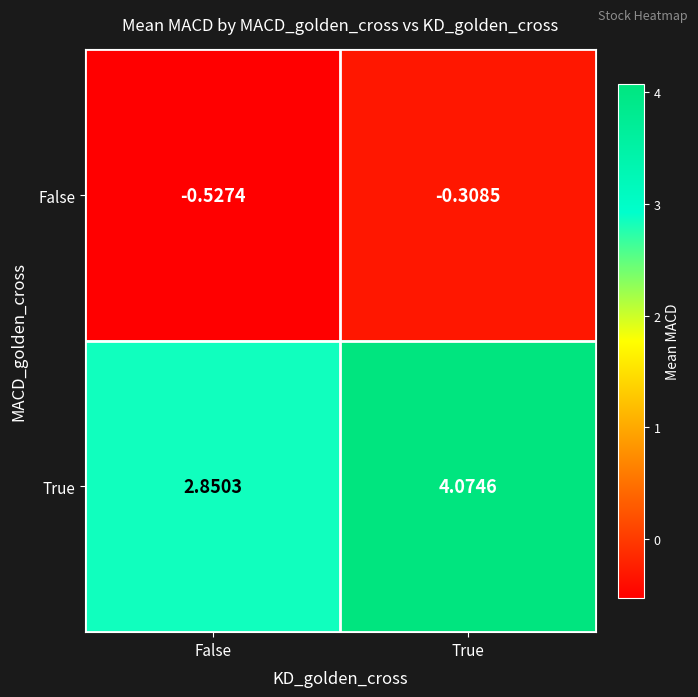

Is the value of False at False greater than the value of True at True?

No